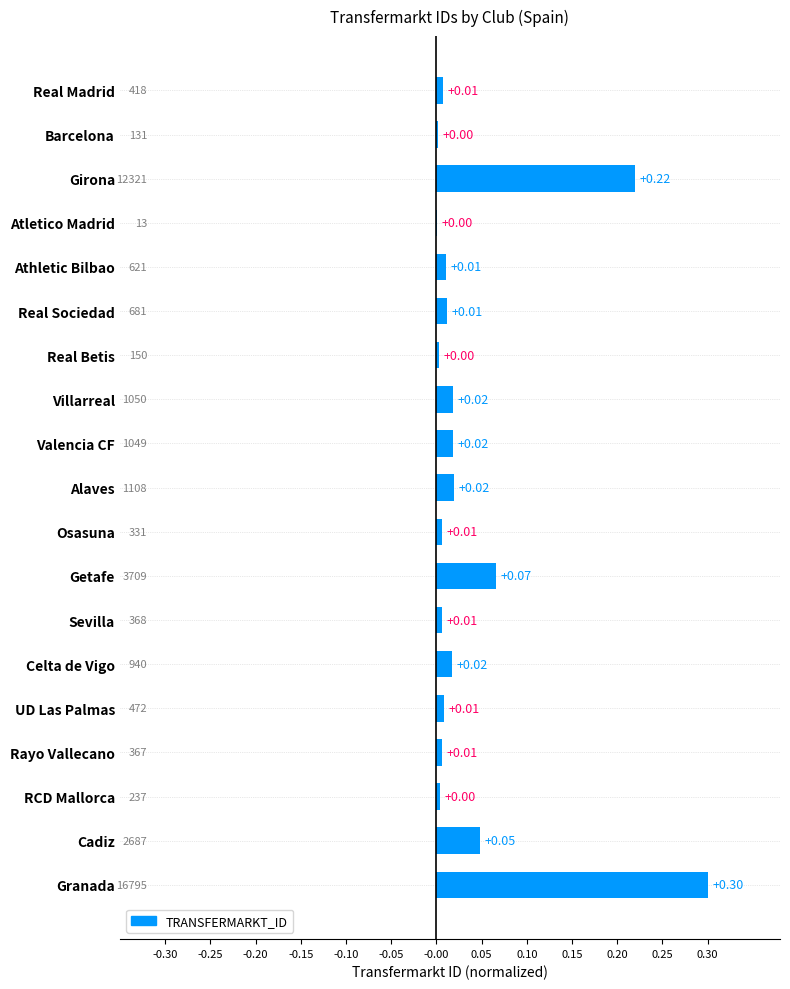

Which category has the highest value across all series?

Granada